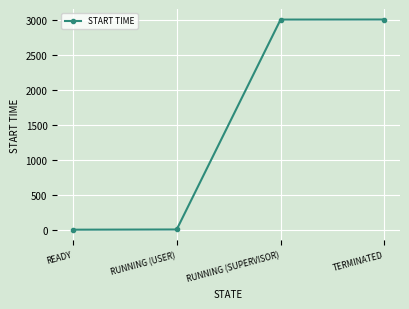

What is the label of the 2nd point from the left?

RUNNING (USER)